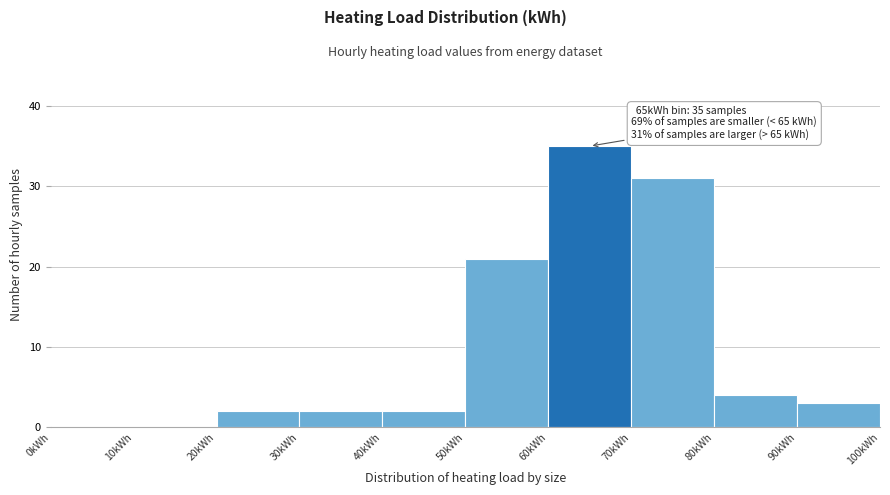

Which range on the x-axis has the tallest bar?

60 to 70